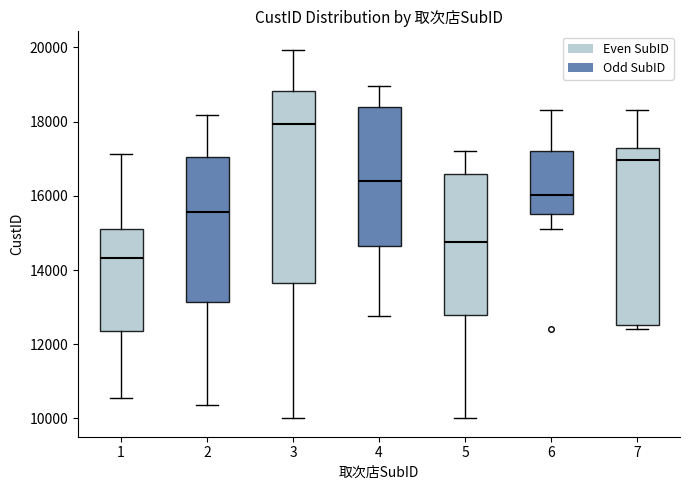

Where does the upper whisker of the box at x = 6 end on the y-axis? The values are not printed on the chart, so give them approximately, as read against the axis.

18400